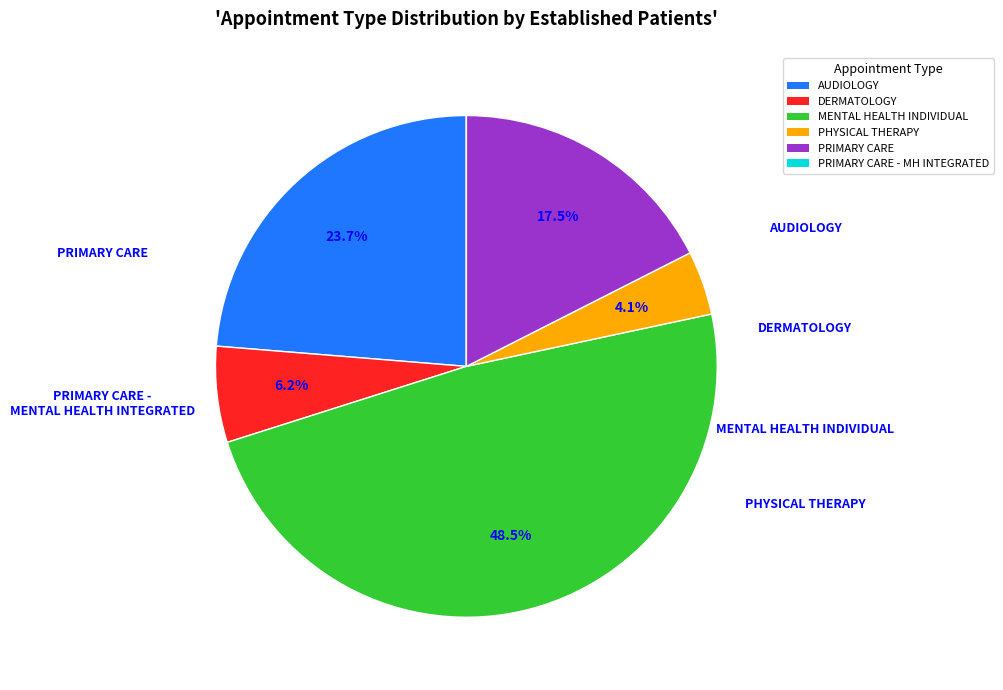

Is there any slice that represents more than half of the pie?

No